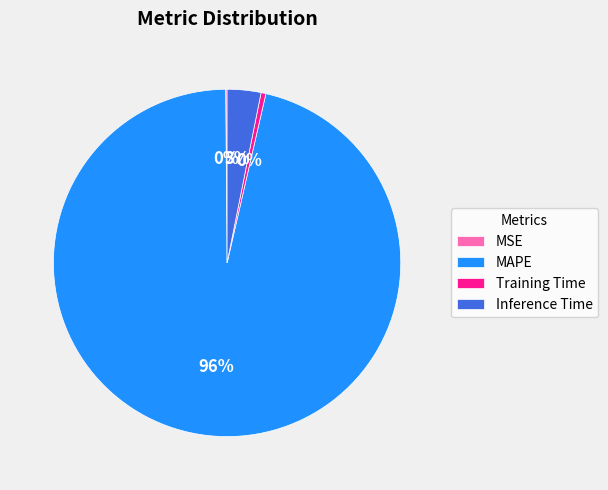

Is MAPE the majority of the pie?

Yes